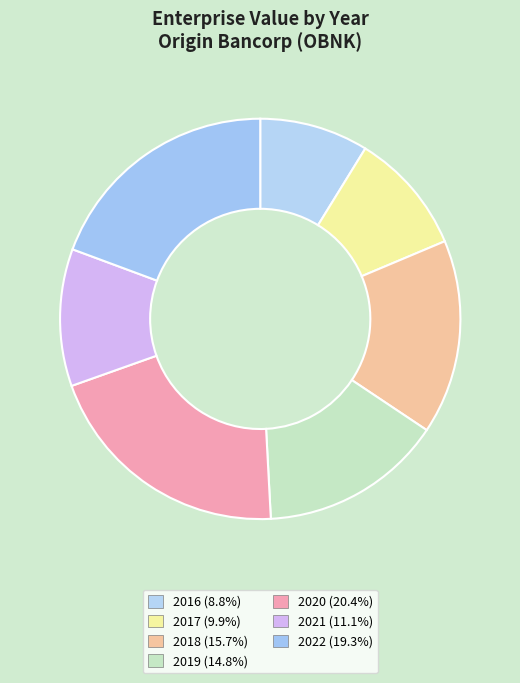

To the nearest percent, what percentage of the pie is 2016?

9%